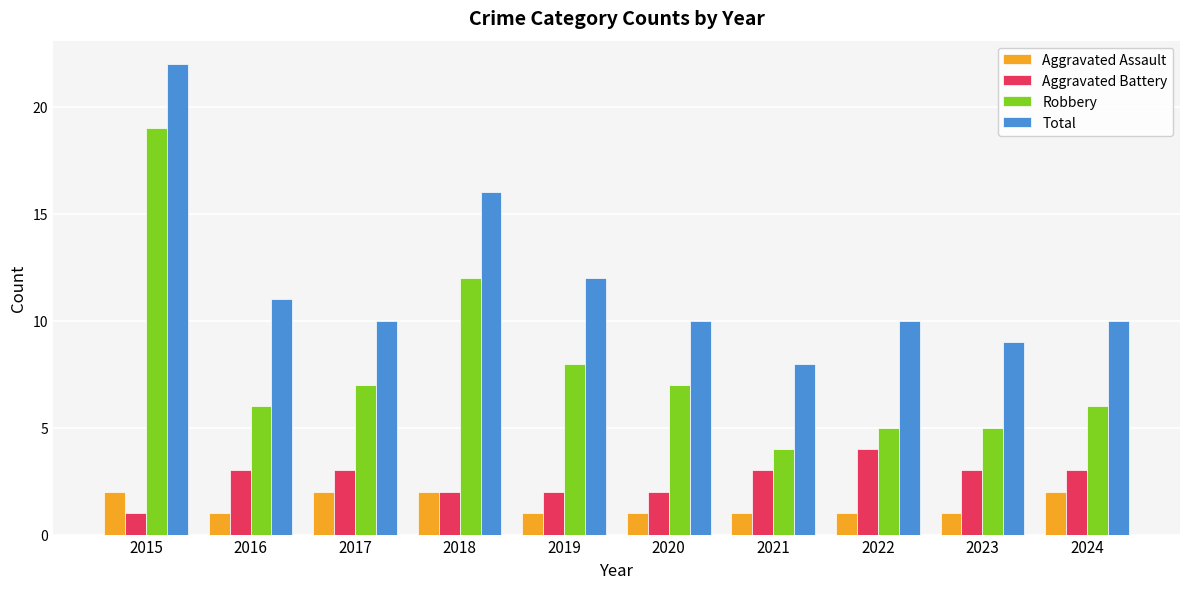

What is the value of the Aggravated Assault bar at the 4th from the left?

2